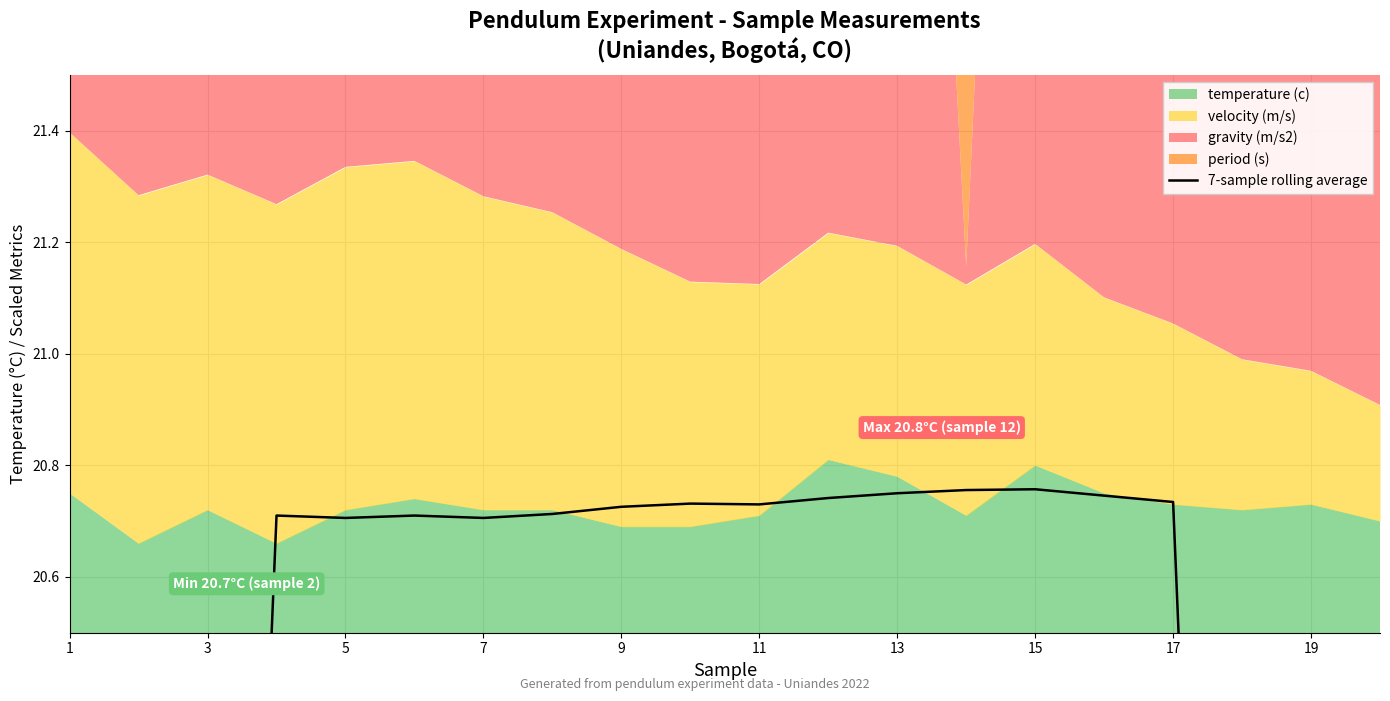

True or false: there are more than 2 points higher than both neighbors.

True